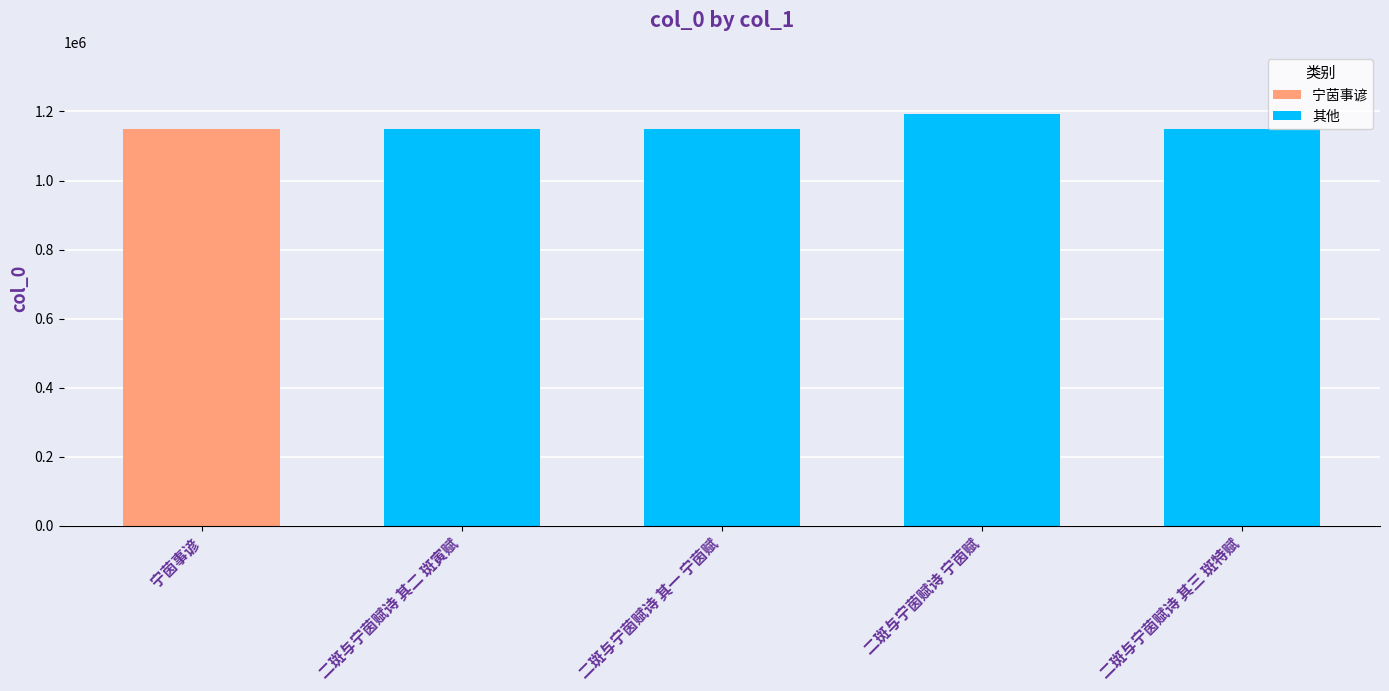

Reading left to right, transcribe all the data shown in this chart.

宁茵事谚=1148716	二斑与宁茵赋诗 其二 斑寅赋=1148163	二斑与宁茵赋诗 其一 宁茵赋=1148162	二斑与宁茵赋诗 宁茵赋=1193390	二斑与宁茵赋诗 其三 斑特赋=1148164